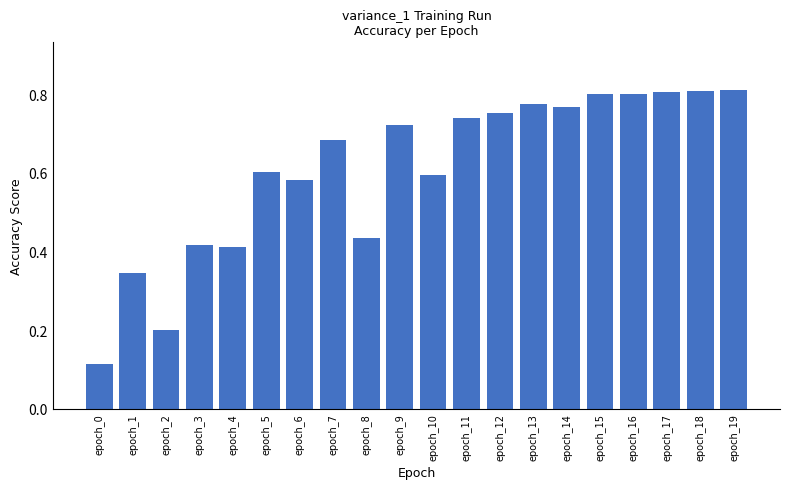

Does the chart contain stacked bars?

No